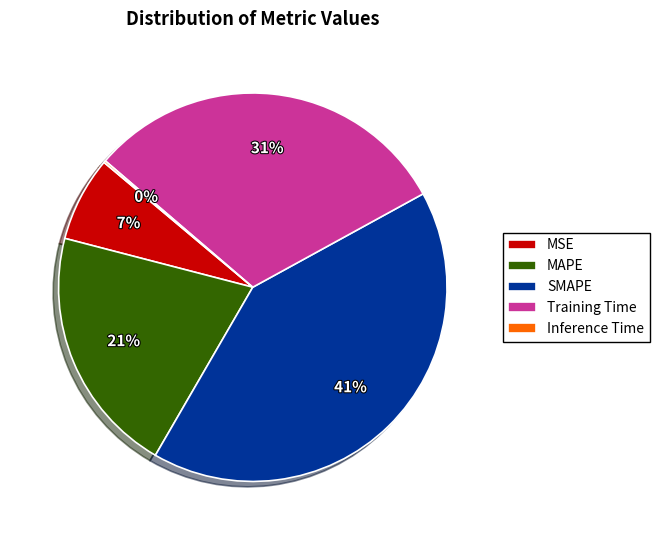

To the nearest percent, what is the difference between the largest and smallest slice percentages?

41%